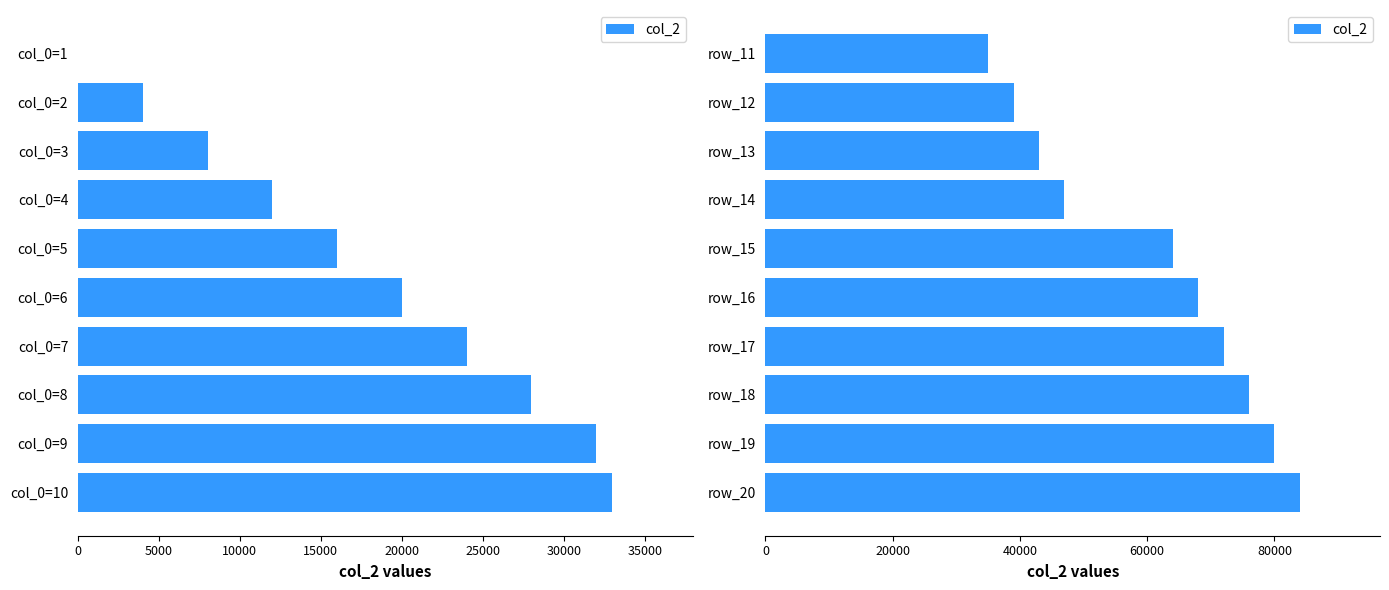

True or false: the data shows 95617 at 25000.

False